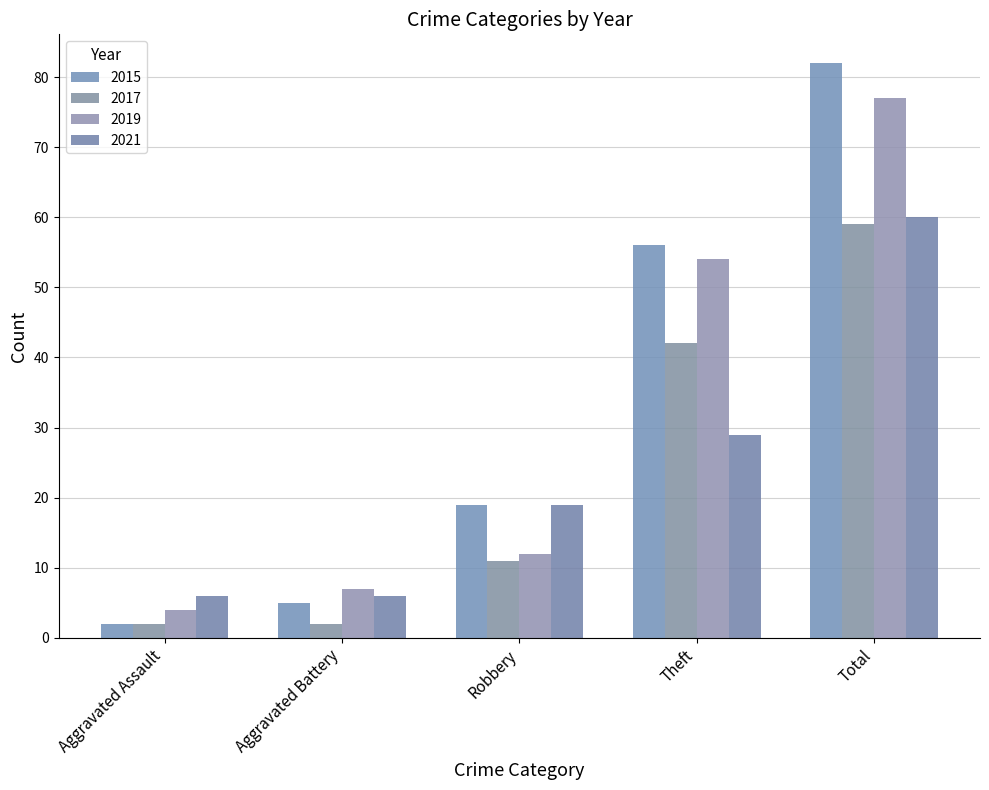

At which category does the chart reach its minimum across all series?

Aggravated Assault